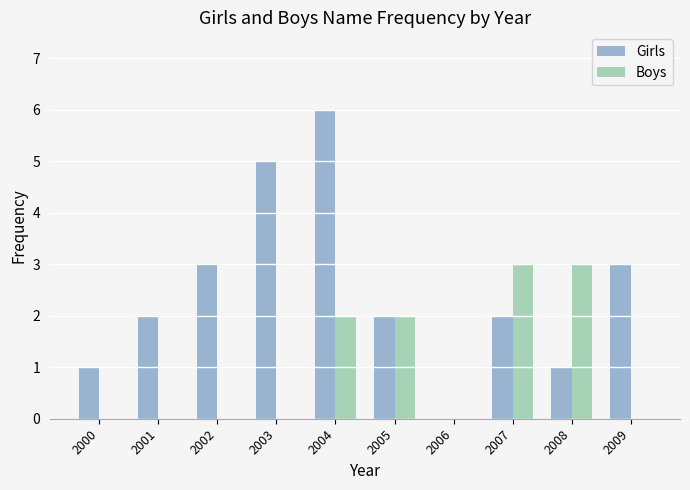

Reading left to right, list all the values displayed in this chart.

Girls: 1	2	3	5	6	2	0	2	1	3
Boys: 0	0	0	0	2	2	0	3	3	0